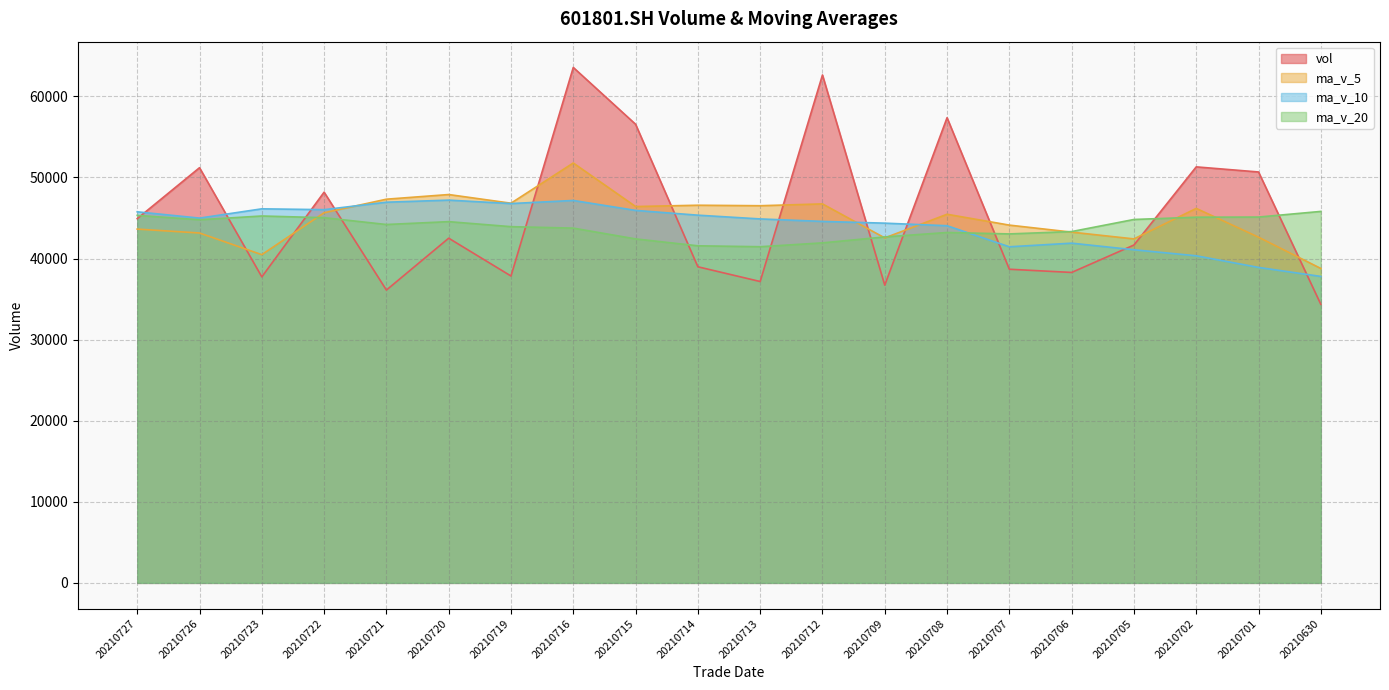

At which label does ma_v_20 reach its minimum?

20210713